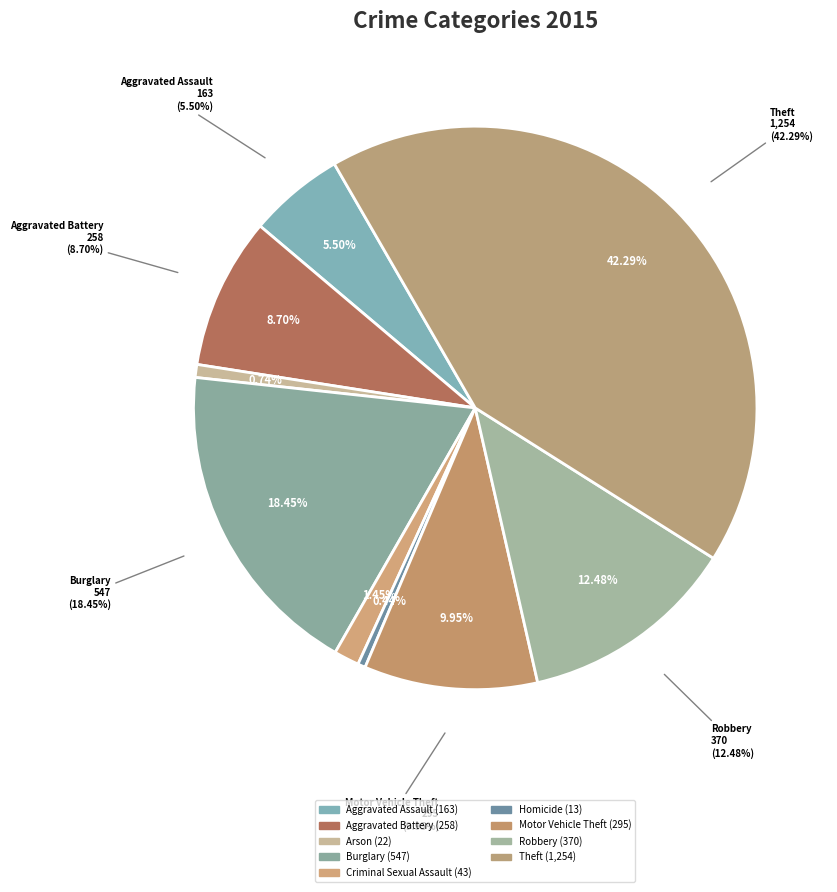

Which slice is the largest?

Theft